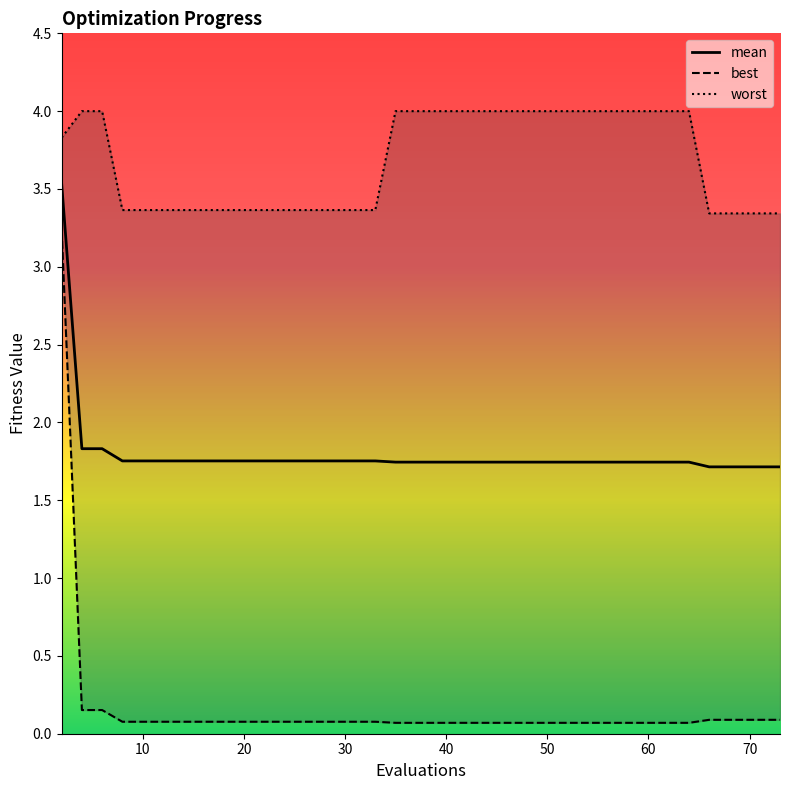

True or false: best and mean cross at least once.

False